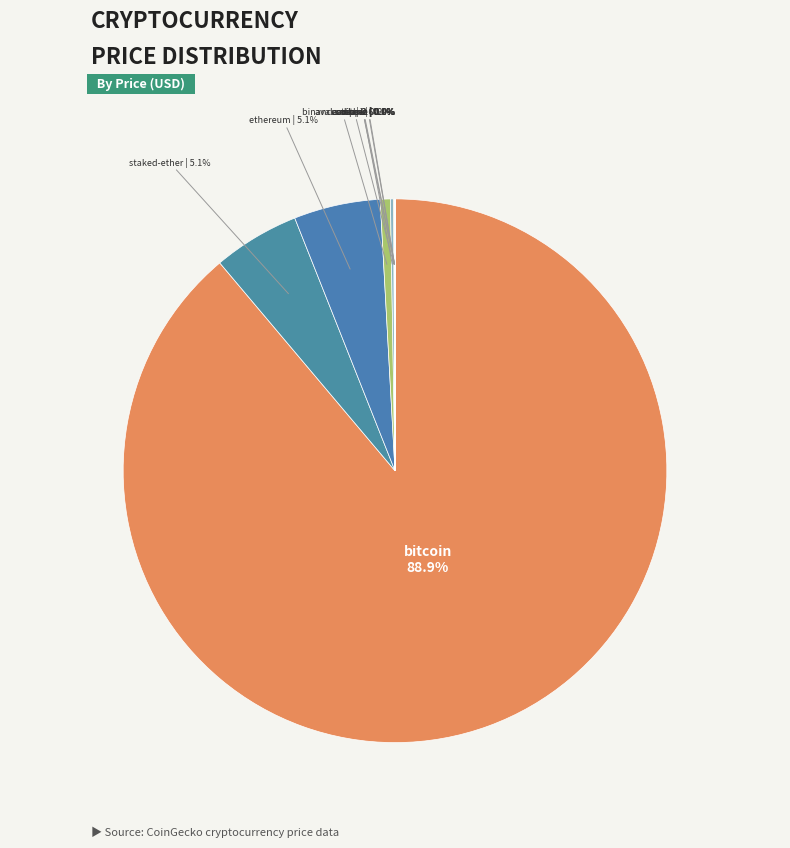

What percentage do bitcoin and ethereum together represent?

94.0%